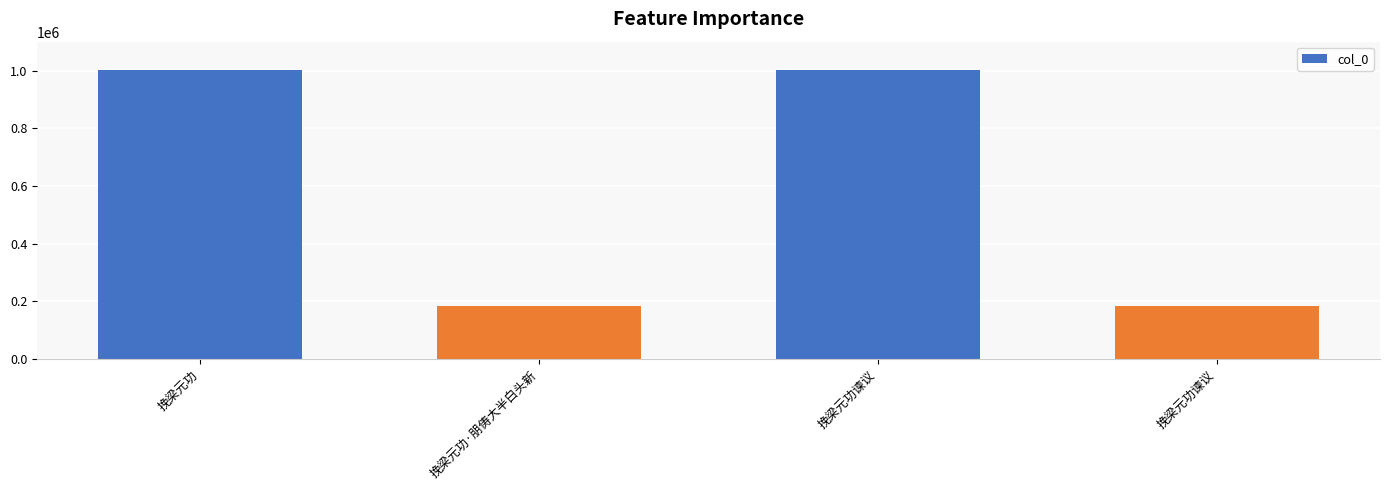

The value at 挽梁元功 is 1412938. True or false?

False